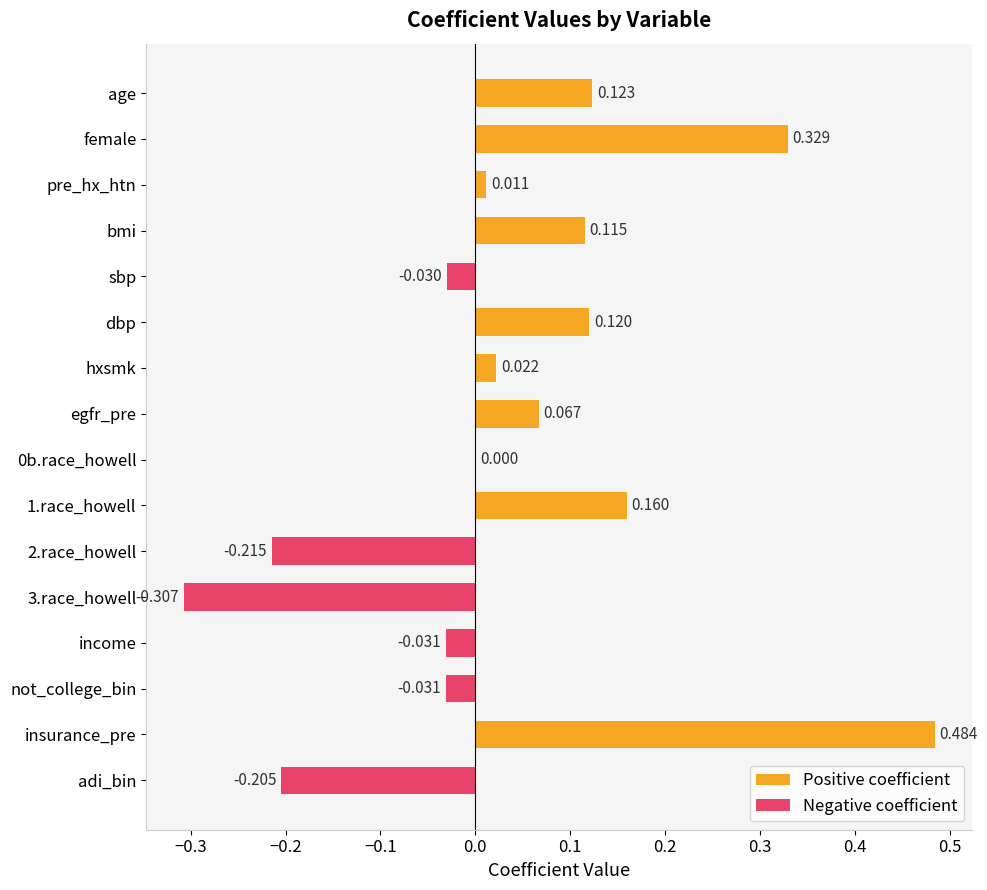

List the series in order of their peak value, lowest first.

Negative coefficient, Positive coefficient